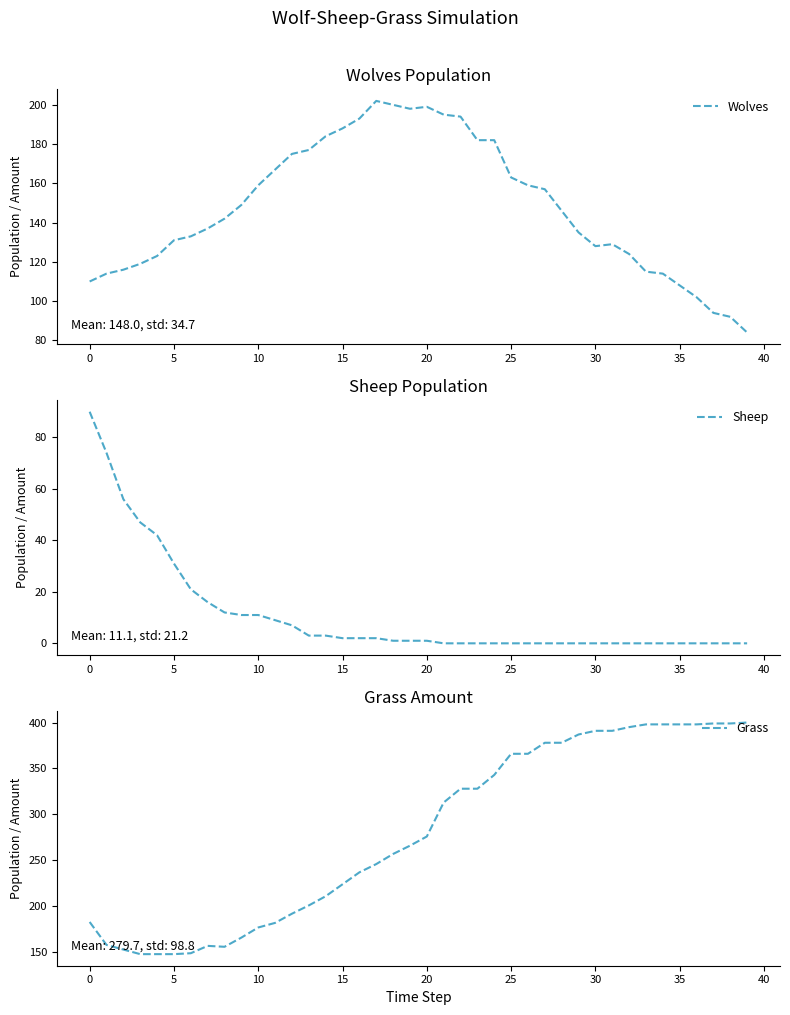

Reading left to right, list all the values displayed in this chart.

Wolves: 110	114	116	119	123	131	133	137	142	149	159	167	175	177	184	188	193	202	200	198	199	195	194	182	182	163	159	157	146	135	128	129	124	115	114	108	102	94	92	84
Sheep: 90	74	56	47	42	31	21	16	12	11	11	9	7	3	3	2	2	2	1	1	1	0	0	0	0	0	0	0	0	0	0	0	0	0	0	0	0	0	0	0
Grass: 183	158	153	148	148	148	149	157	156	166	177	182	192	201	211	224	237	246	257	266	276	313	328	328	343	366	366	378	378	387	391	391	395	398	398	398	398	399	399	400